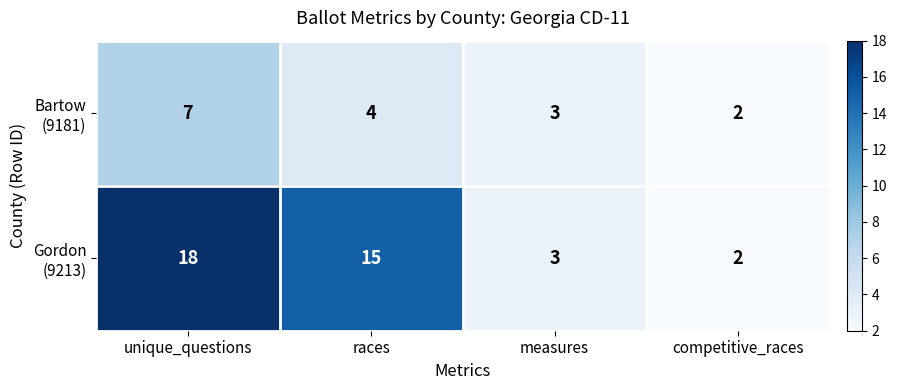

Count the number of data series in this chart.

2